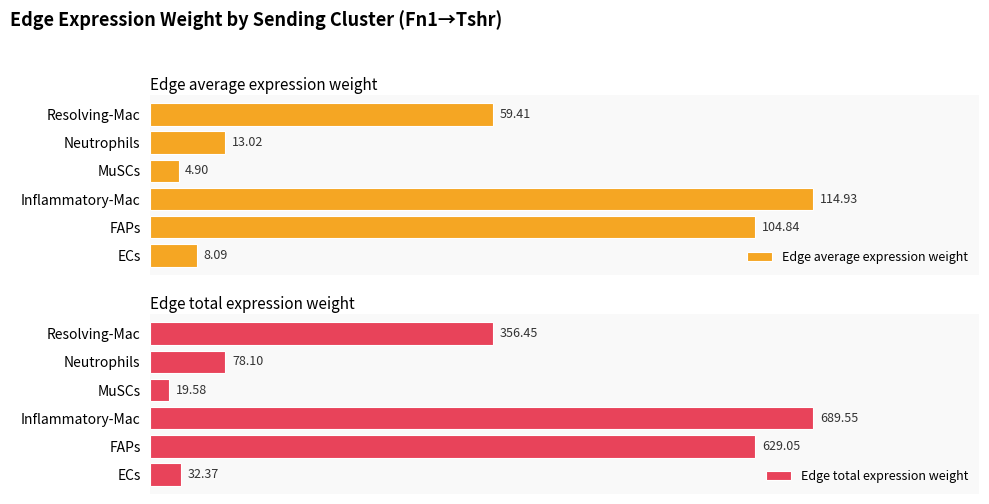

Does the chart contain stacked bars?

No